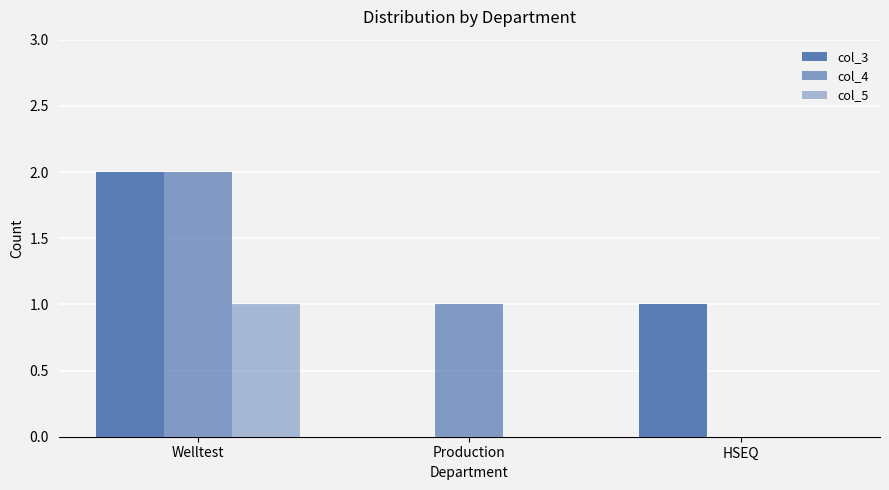

How many values in col_4 are above zero?

2